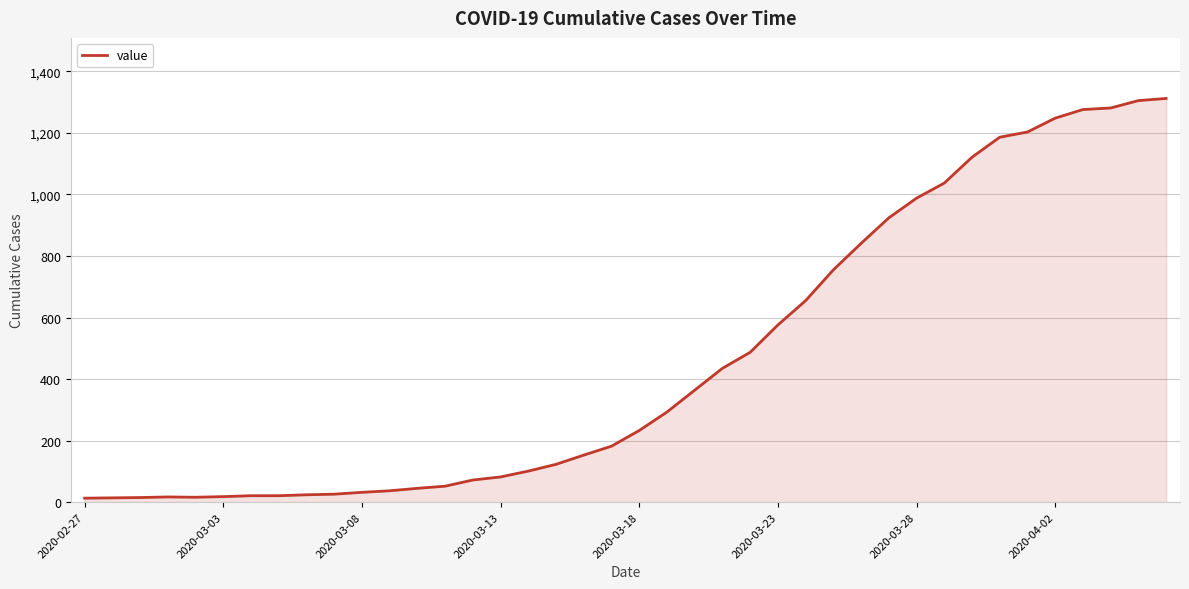

What is the maximum value shown in the chart?

1312